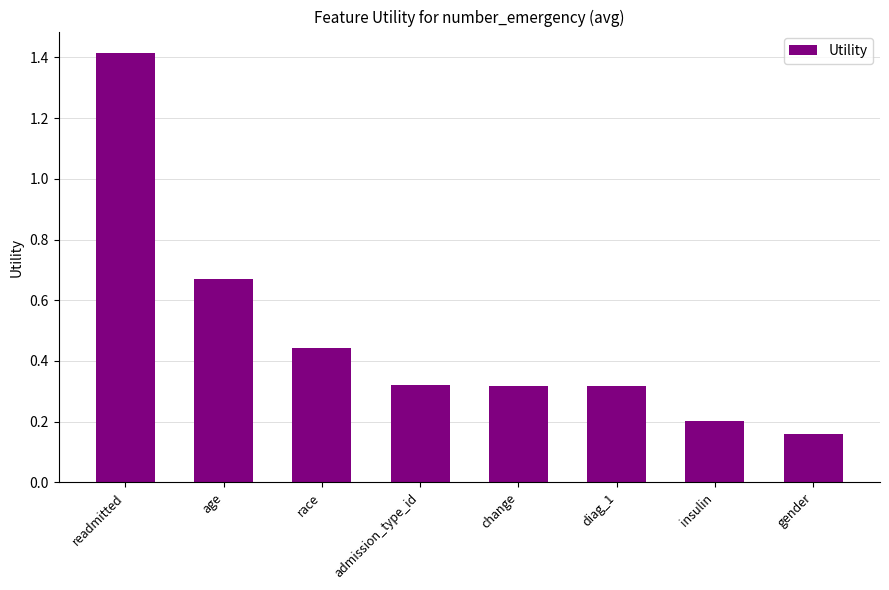

Between readmitted and gender, which is larger?

readmitted